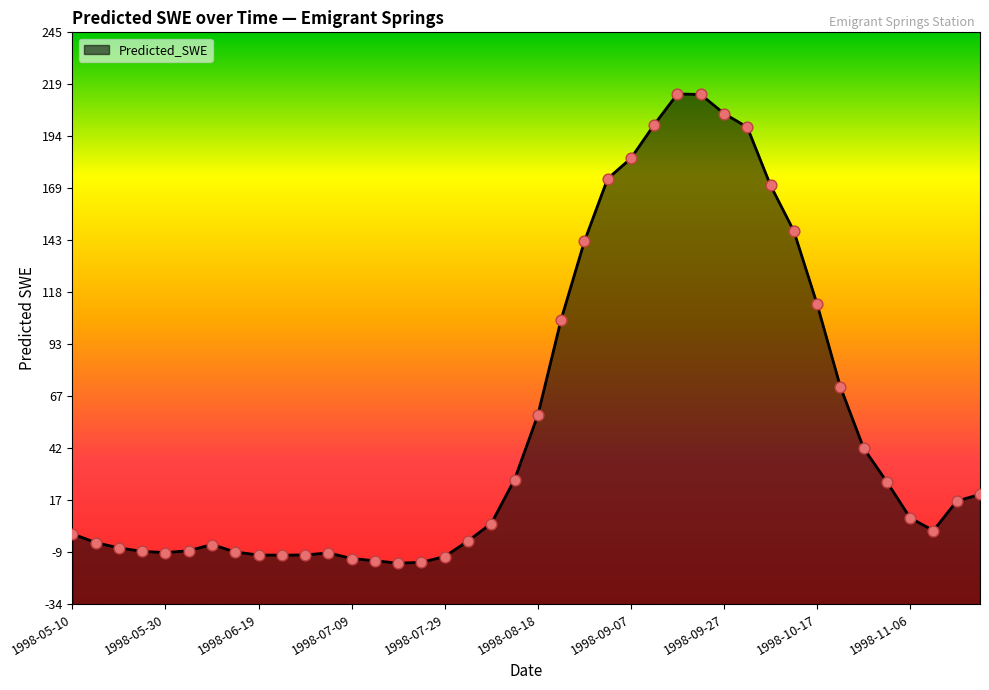

Which has a higher value, 1998-09-27 or 1998-07-04?

1998-09-27